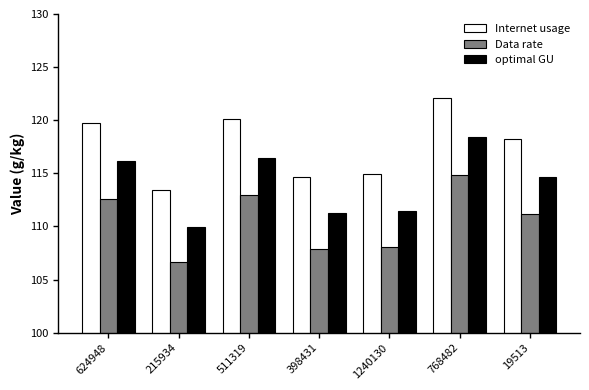

What are all the series names shown in the legend?

Internet usage, Data rate, optimal GU